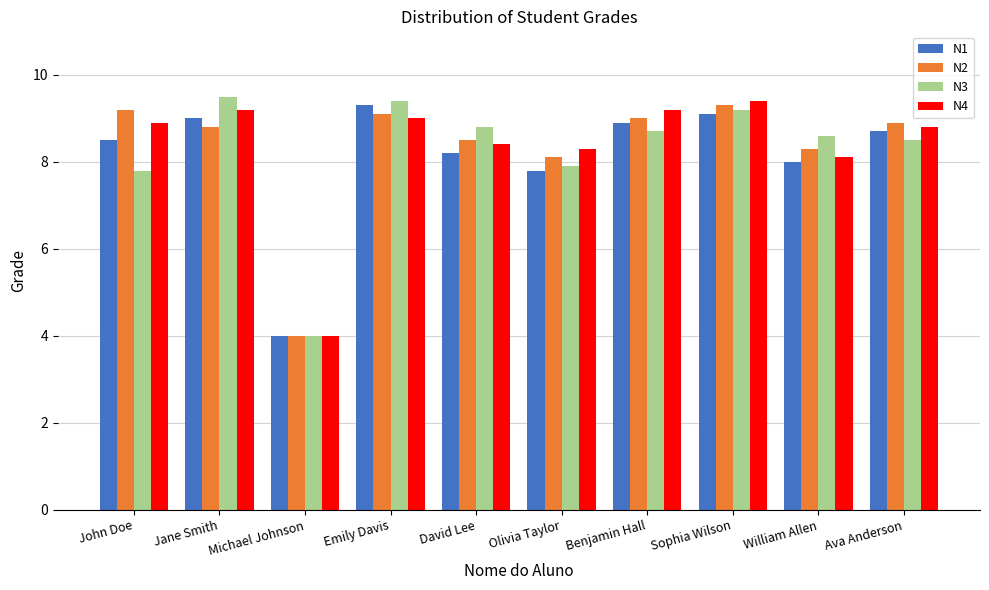

At how many categories does at least one series exceed 7?

9